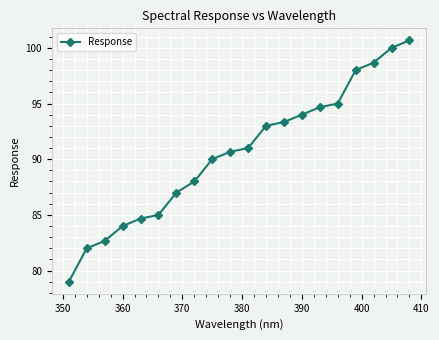

Reading left to right, list all the values displayed in this chart.

79.0	82.0	82.7	84.0	84.7	85.0	87.0	88.0	90.0	90.7	91.0	93.0	93.3	94.0	94.7	95.0	98.0	98.7	100.0	100.7